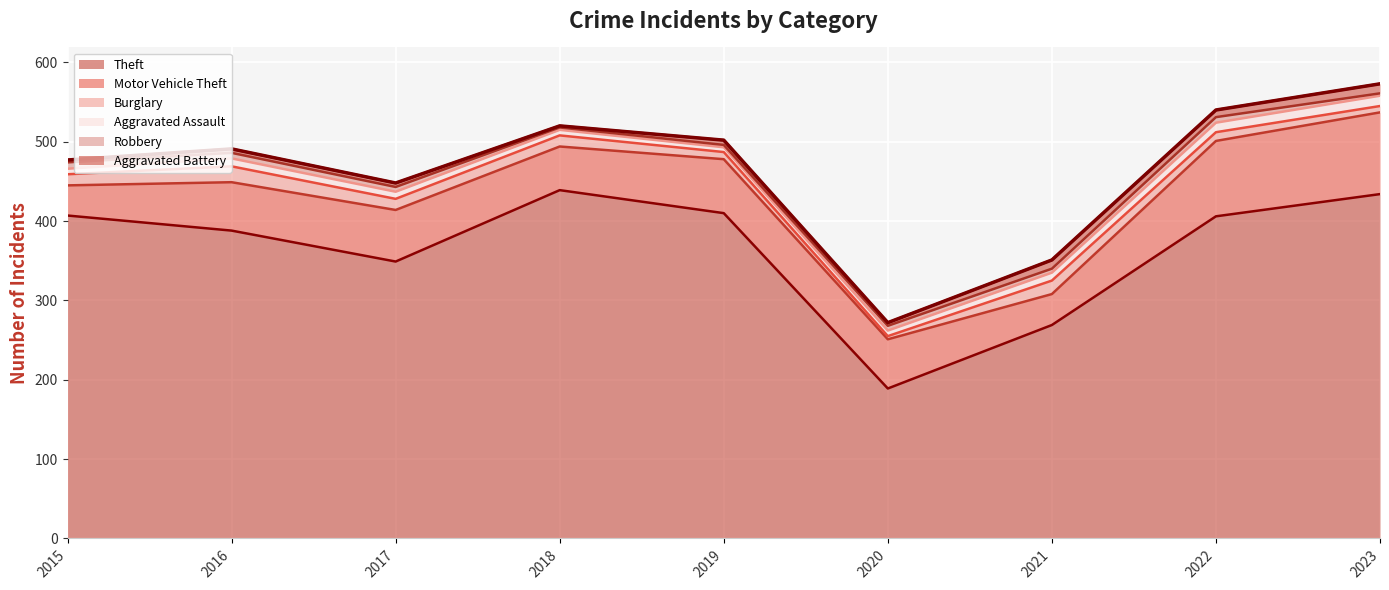

True or false: Theft has more than 2 points higher than both neighbors.

False